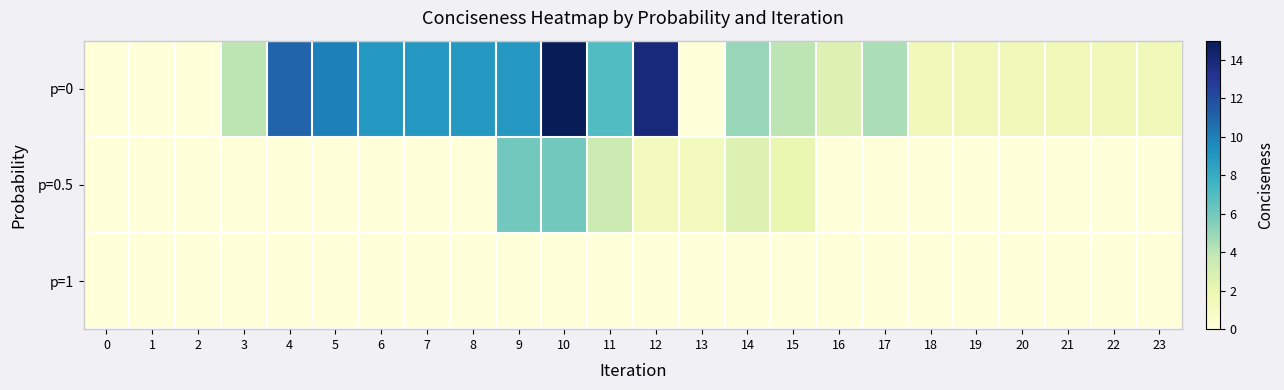

Reading left to right, list all the values displayed in this chart.

p=0: 0=0.0	1=0.0	2=0.0	3=4.0	4=11.0	5=10.0	6=9.0	7=9.0	8=9.0	9=9.0	10=15.0	11=7.0	12=14.0	13=0.0	14=5.0	15=4.0	16=2.7	17=4.5	18=1.5	19=1.5	20=1.5	21=1.5	22=1.5	23=1.5
p=0.5: 0=0.0	1=0.0	2=0.0	3=0.0	4=0.0	5=0.0	6=0.0	7=0.0	8=0.0	9=6.0	10=6.0	11=3.5	12=1.3	13=1.3	14=2.7	15=2.0	16=0.0	17=0.0	18=0.0	19=0.0	20=0.0	21=0.0	22=0.0	23=0.0
p=1: 0=0.0	1=0.0	2=0.0	3=0.0	4=0.0	5=0.0	6=0.0	7=0.0	8=0.0	9=0.0	10=0.0	11=0.0	12=0.0	13=0.0	14=0.0	15=0.0	16=0.0	17=0.0	18=0.0	19=0.0	20=0.0	21=0.0	22=0.0	23=0.0